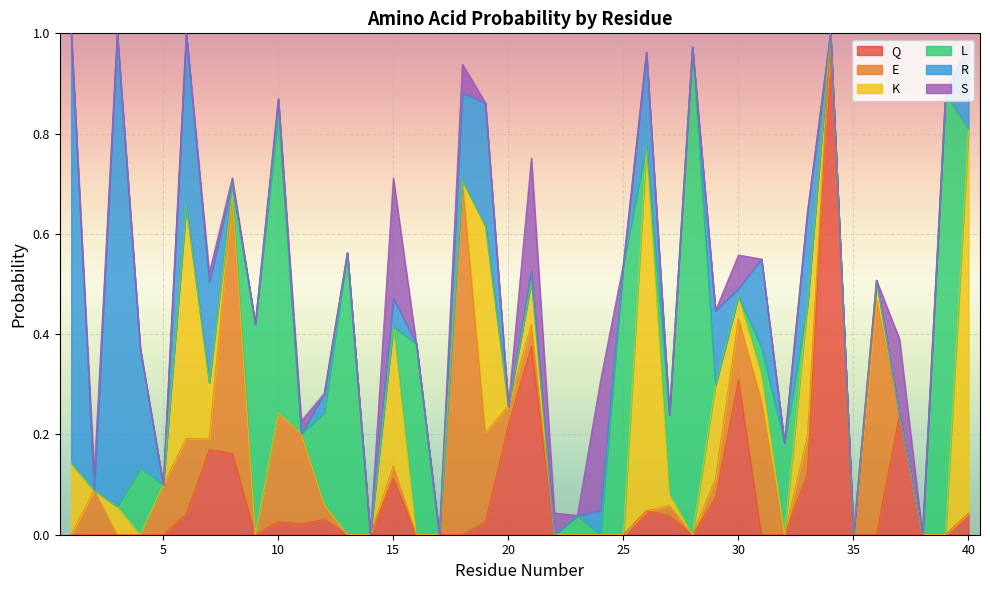

True or false: S has more than 2 points higher than both neighbors.

True